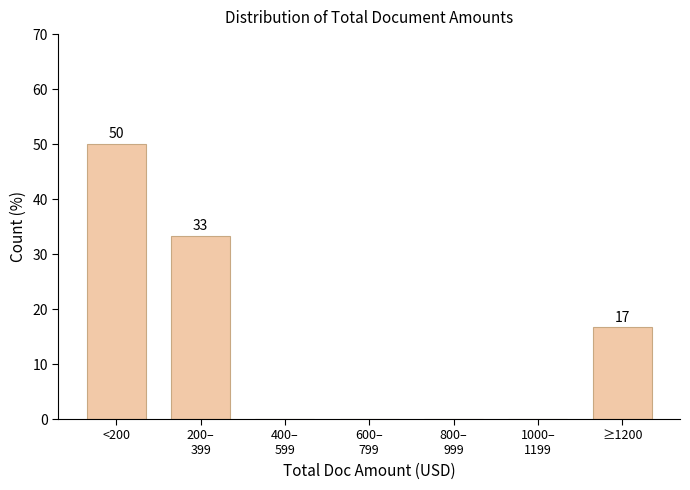

What is the sum of all values?

100.0